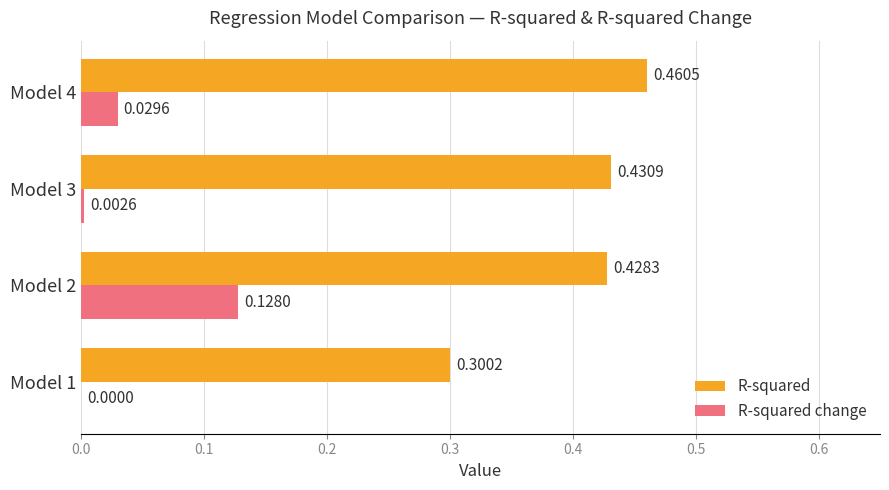

What is the sum of the R-squared values at Model 4 and Model 2?

0.9